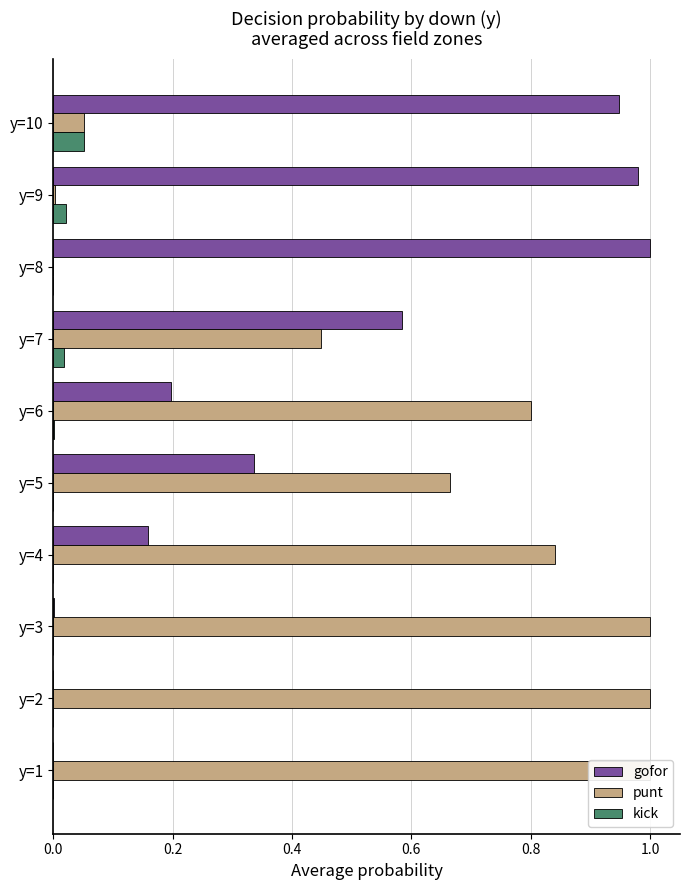

The value of gofor at y=1 is 0.0. True or false?

True